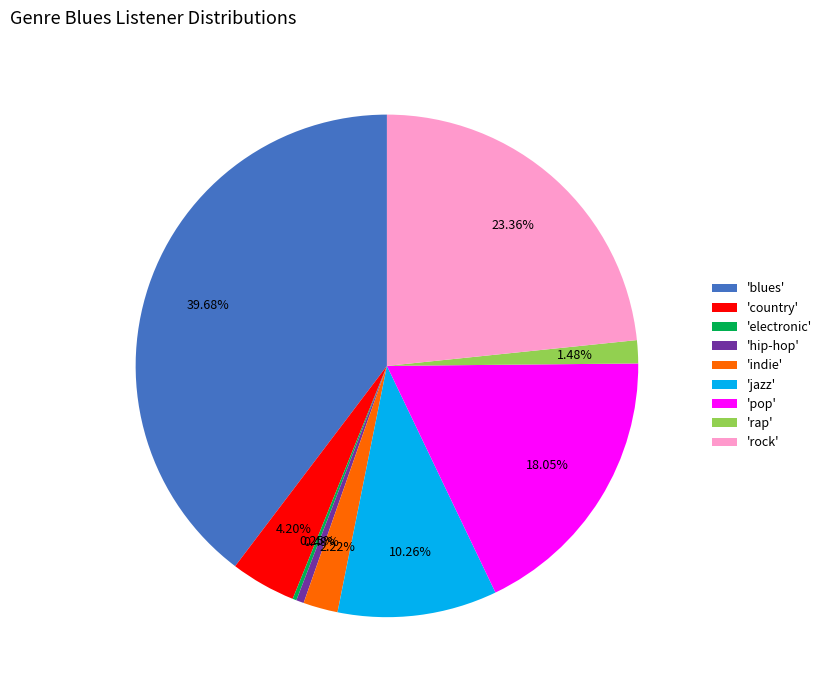

What is the ratio of the value at 'rock' to the value at 'indie'?

10.5